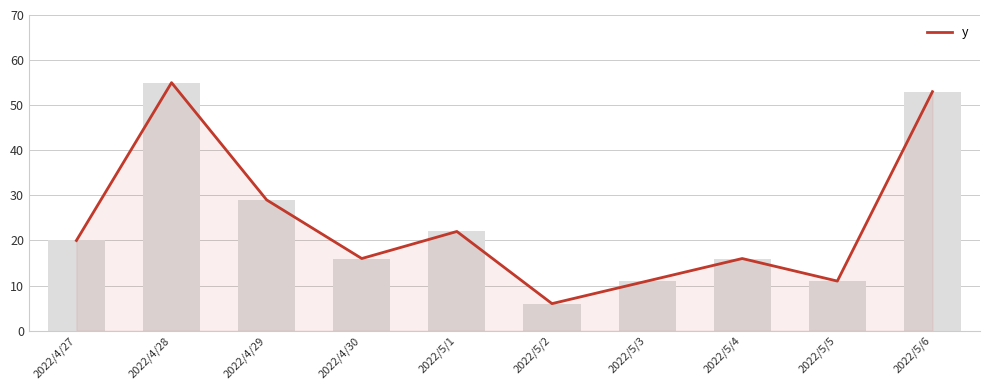

Between 2022/5/6 and 2022/5/5, which is larger?

2022/5/6